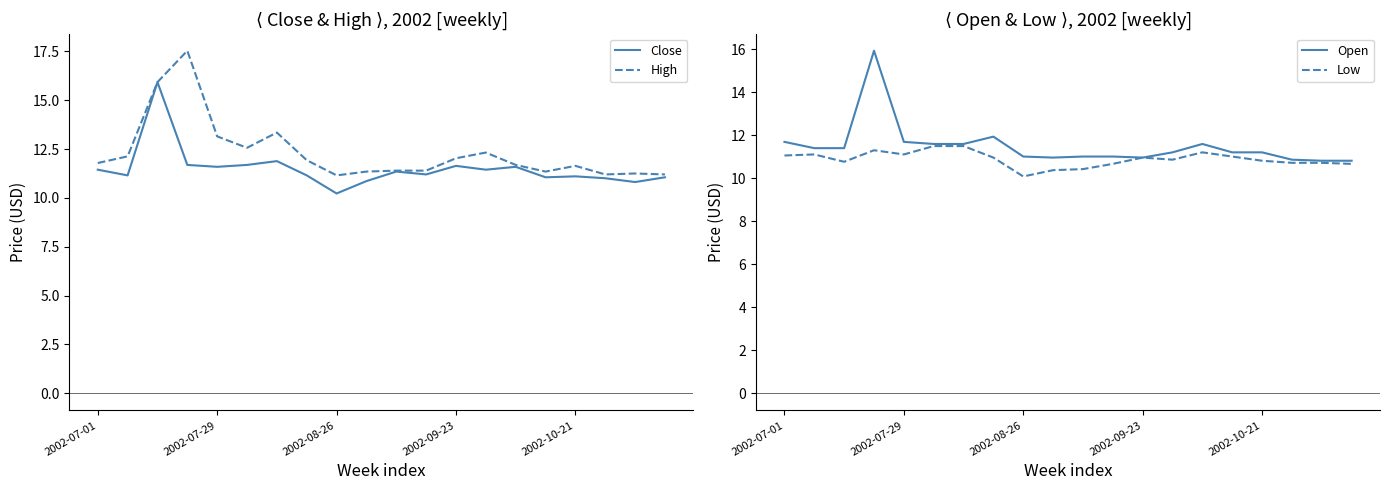

How many lines are shown in the chart?

4